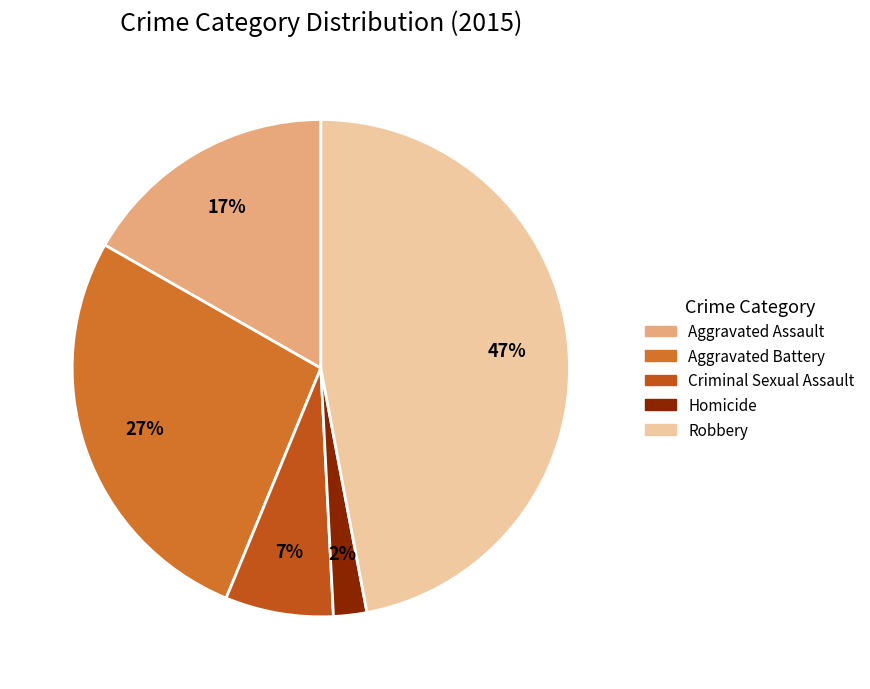

What percentage is the Homicide slice, to the nearest percent?

2%